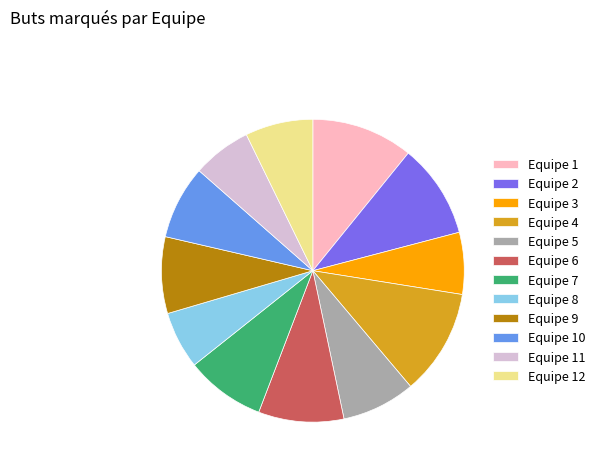

Combined, do Equipe 4 and Equipe 5 account for over 50%?

No